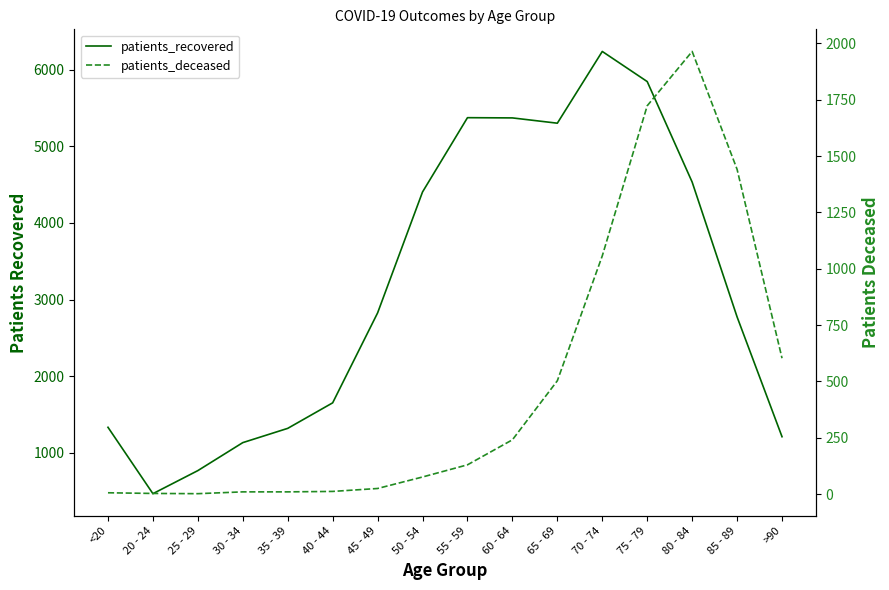

What is the lowest value of the patients_deceased series?

2